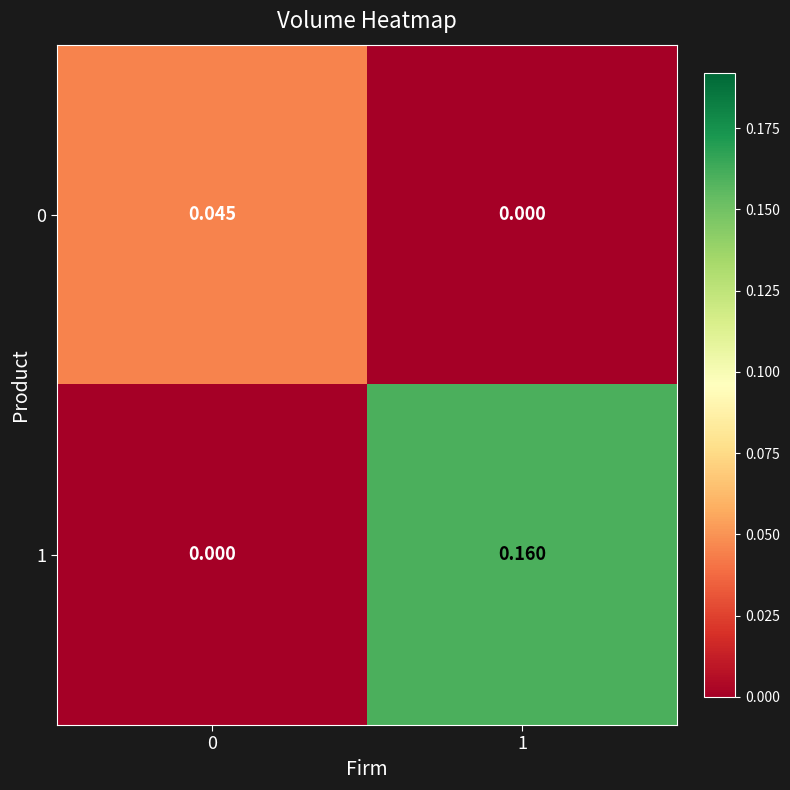

Which series has the largest total across all categories?

1